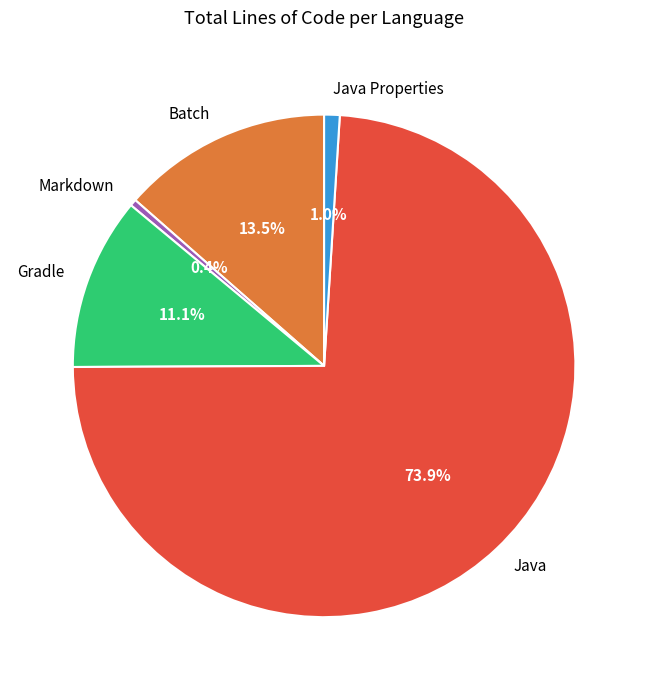

To the nearest percent, what is the difference between the largest and smallest slice percentages?

74%